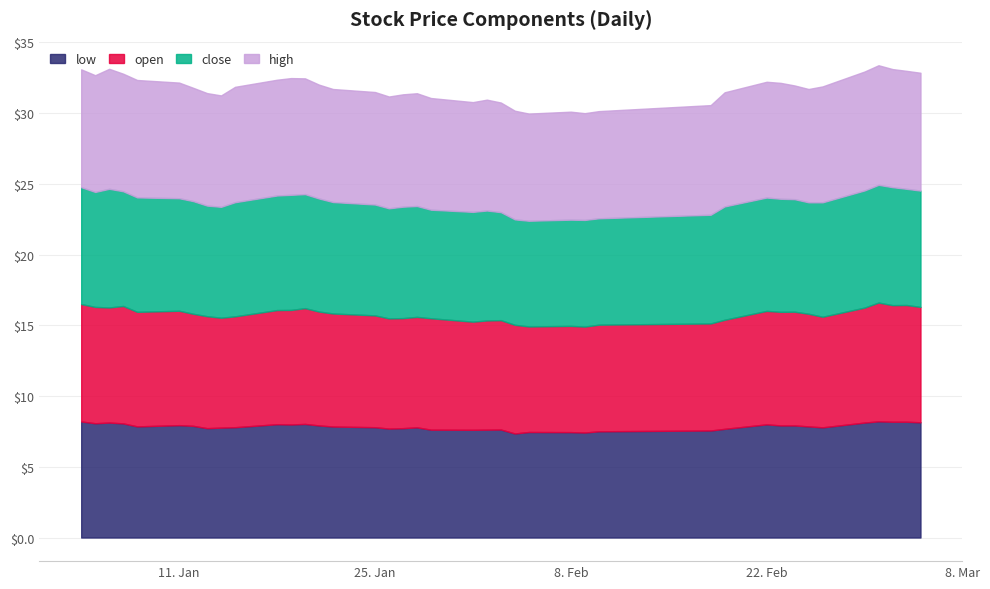

True or false: low and close cross at least once.

False